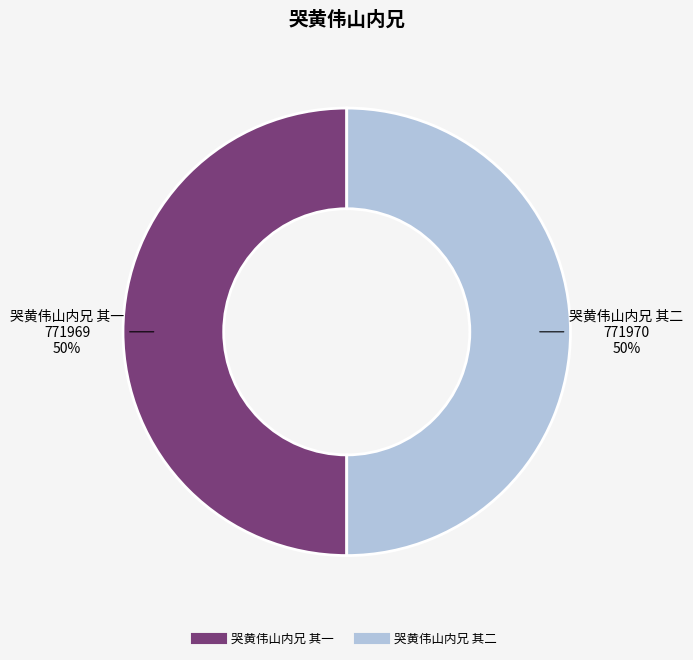

To the nearest percent, what is the combined percentage of 哭黄伟山内兄 其二 and 哭黄伟山内兄 其一?

100%